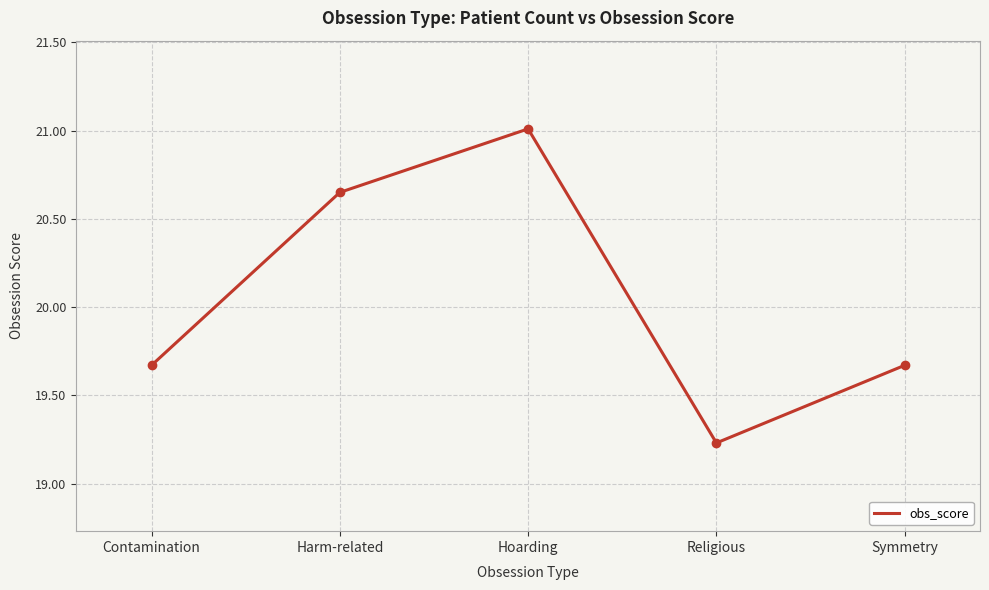

What is the difference between the maximum and minimum values?

1.8